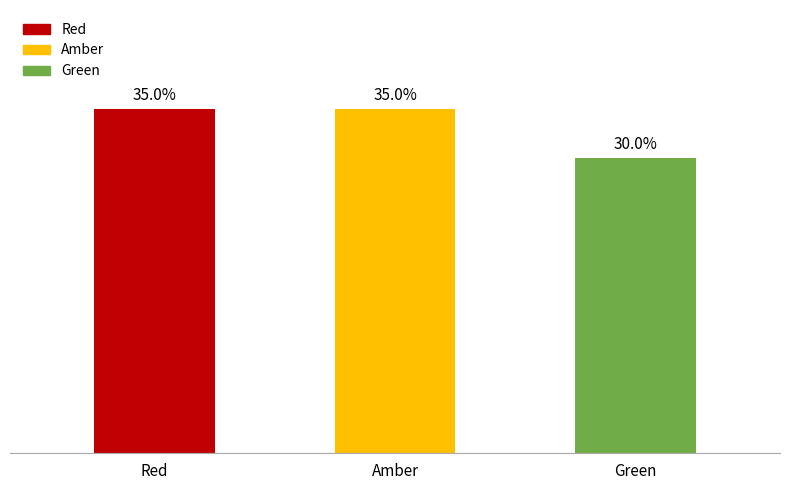

What is the label of the 3rd bar from the left?

Green